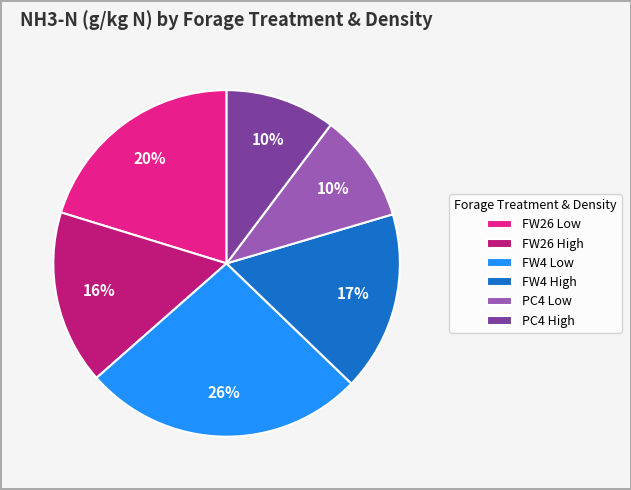

Is the sum of PC4 High and PC4 Low greater than half?

No